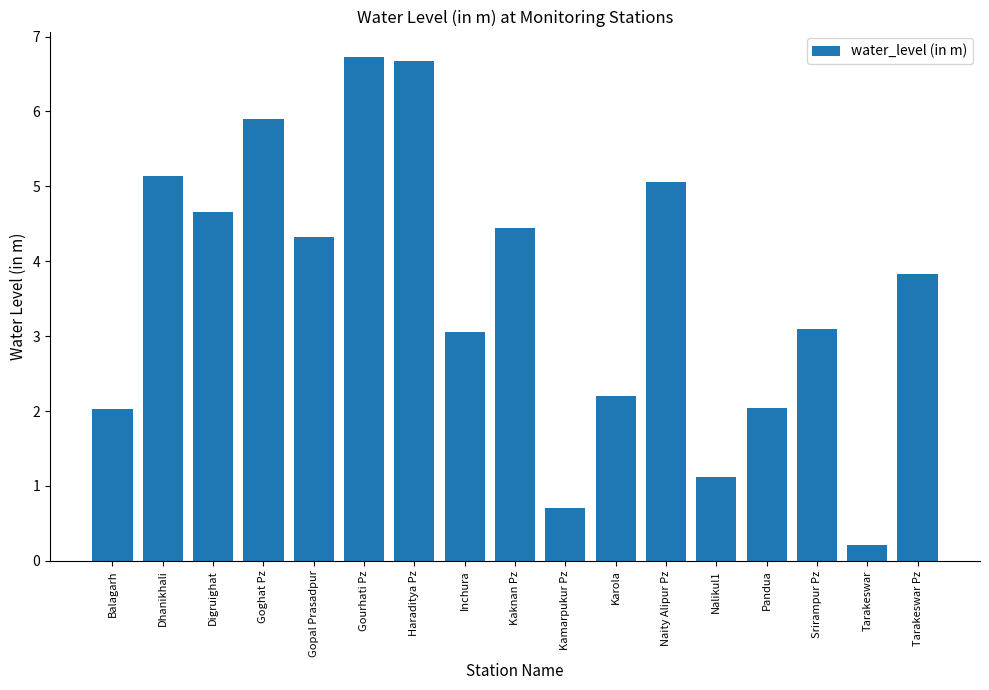

What is the difference between the maximum and minimum values?

6.5